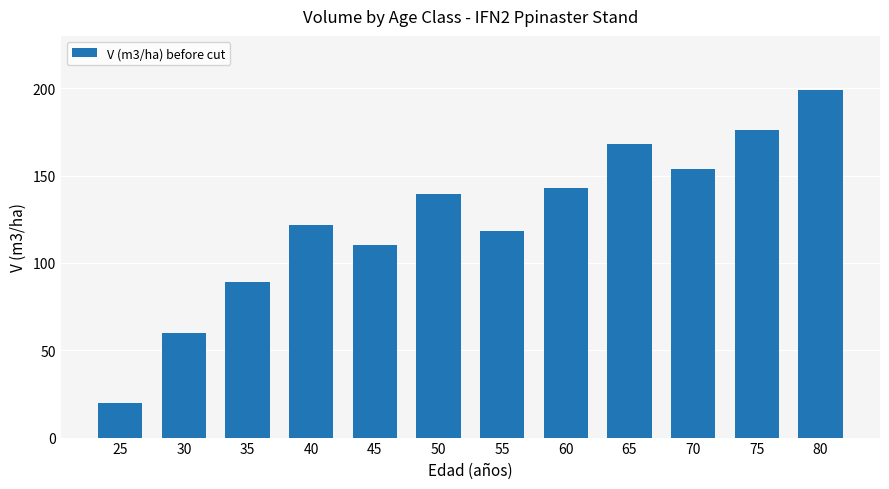

Which label corresponds to the largest value in the chart?

80